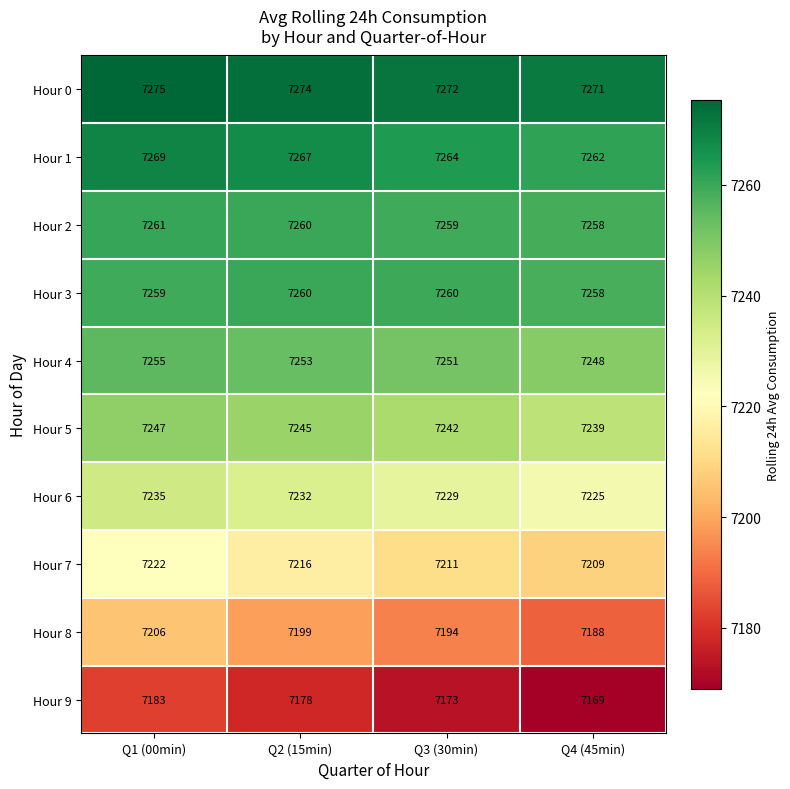

Count the Hour 2 values in the range 7259 to 7261.

3